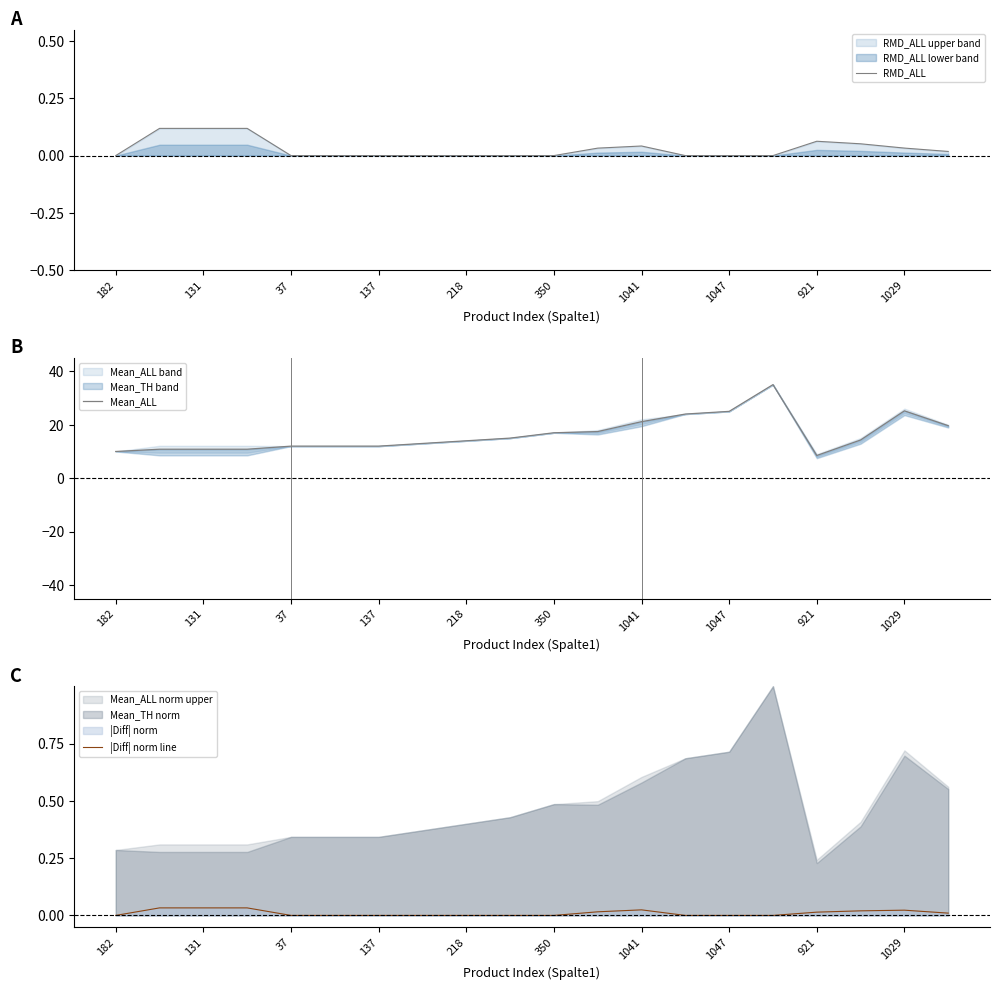

What is the minimum value for Mean_ALL?

8.5